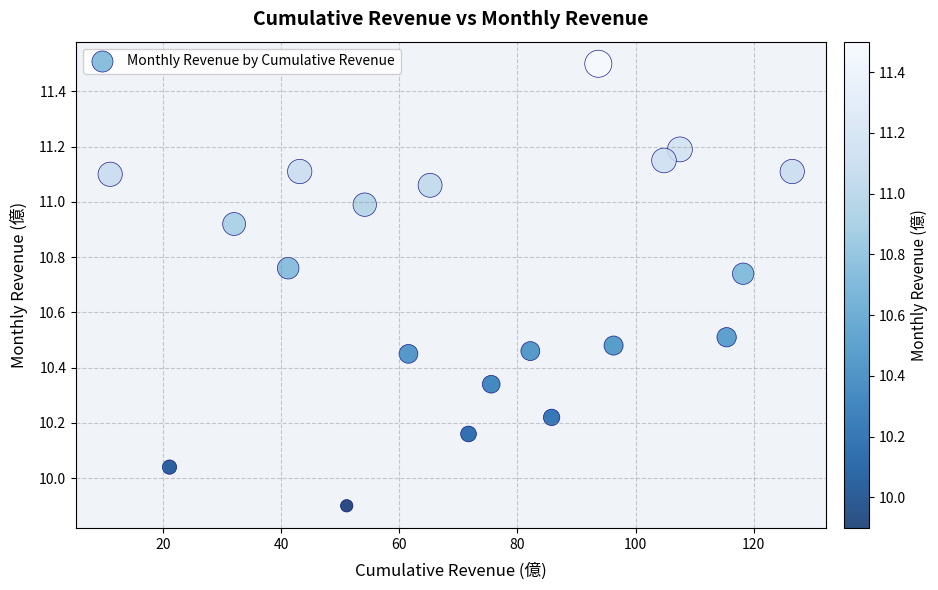

What is the range of Y values (max minus min)?

1.6